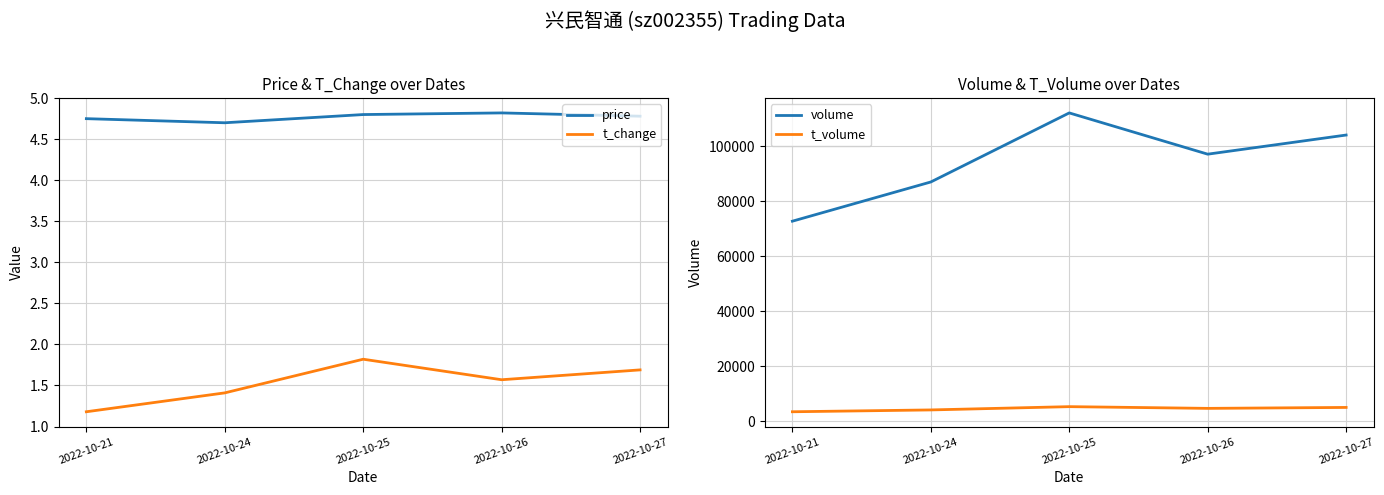

What is the sum of the price values at 2022-10-24 and 2022-10-27?

9.5